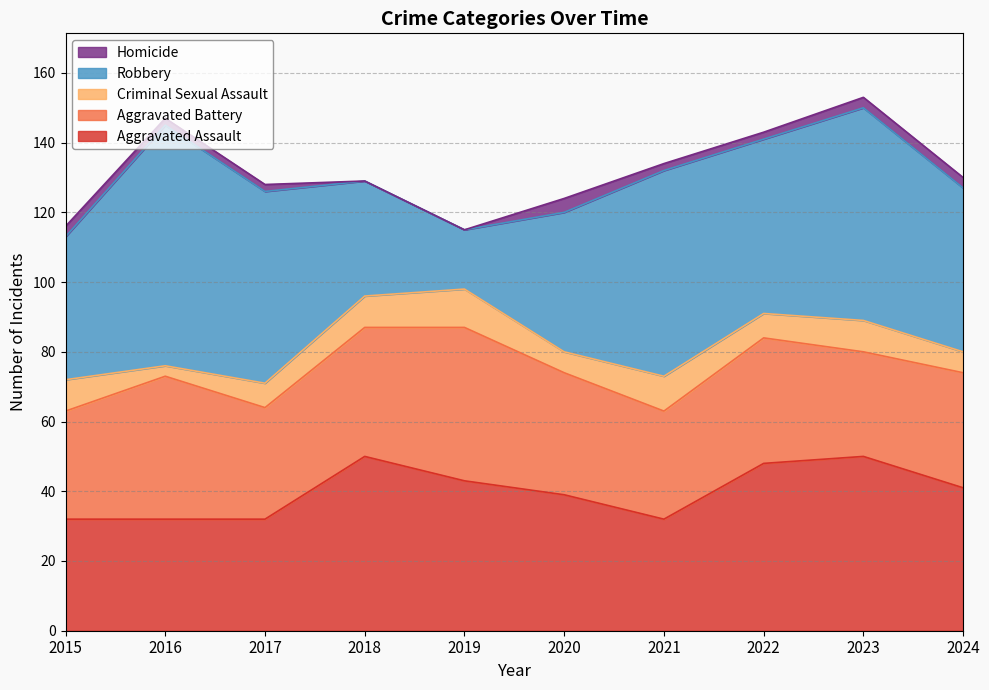

Where does the Aggravated Battery series first go above 35?

2016